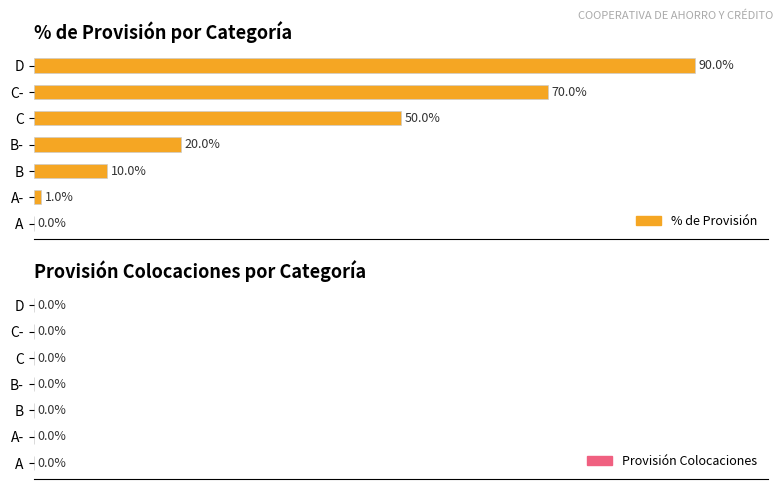

Where is the data nearest to the value 45?

C